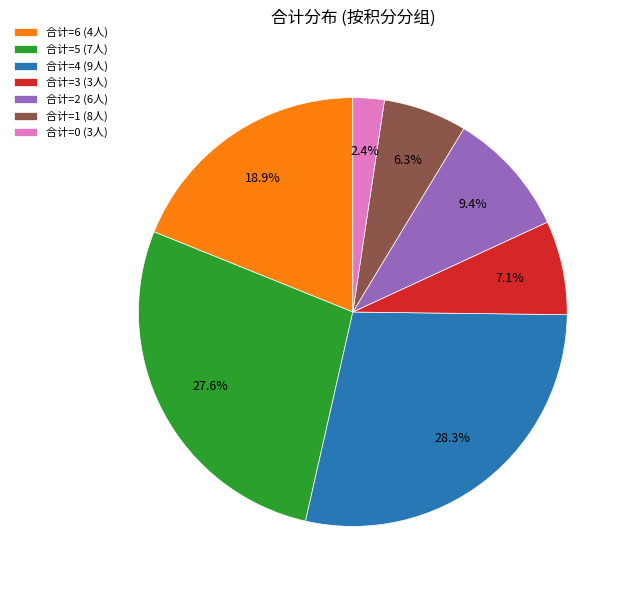

To the nearest percent, what is the average slice percentage?

14%